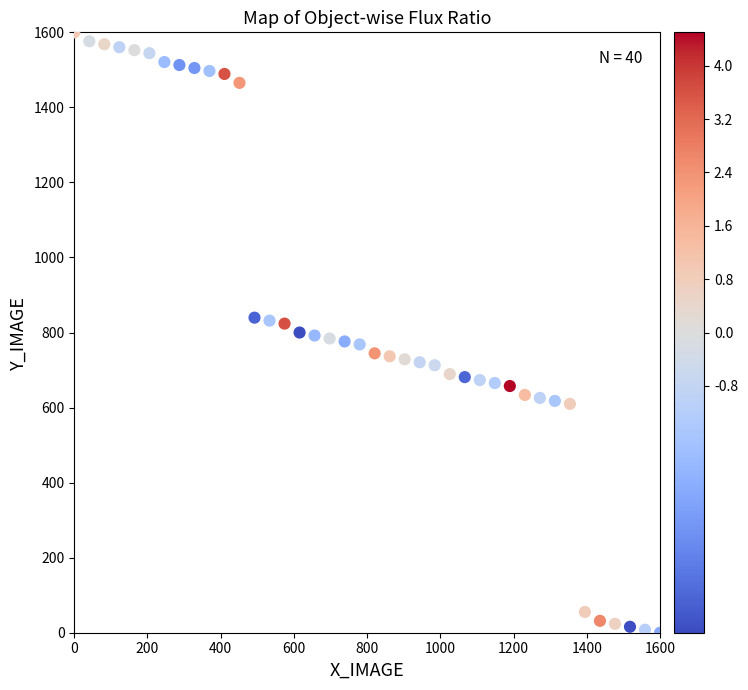

What is the range of X values (max minus min)?

1600.0